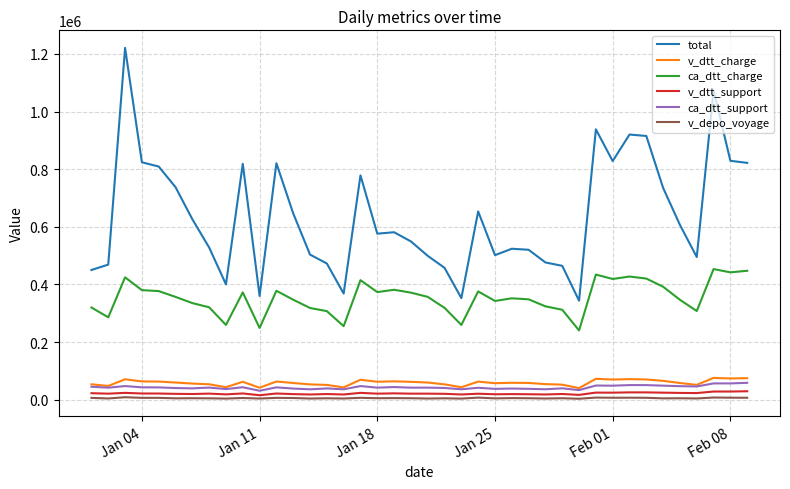

What is the difference between the maximum and minimum values in the v_dtt_charge series?

35482